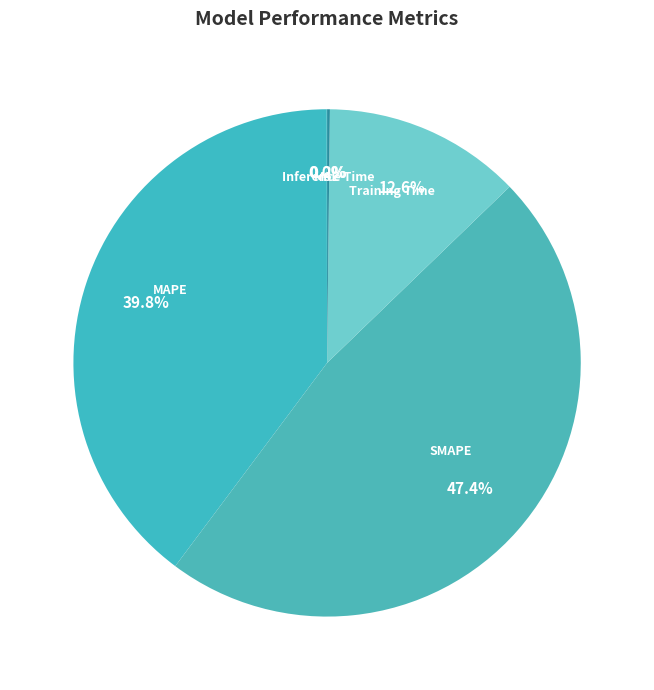

To the nearest percent, what is the difference between the largest and smallest slice percentages?

47%